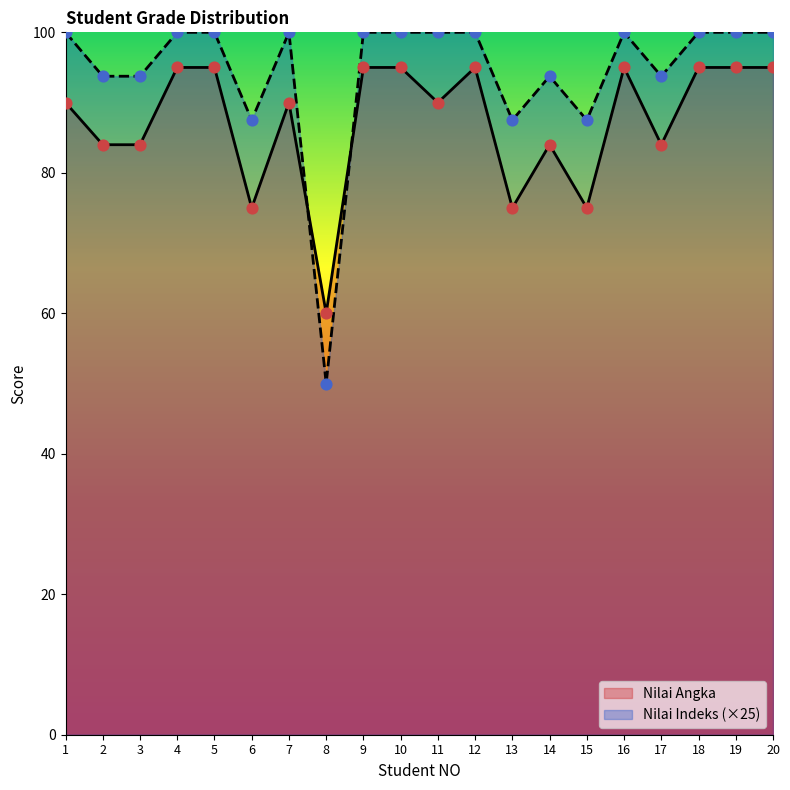

Which series has the largest Y range (max minus min)?

Nilai Indeks